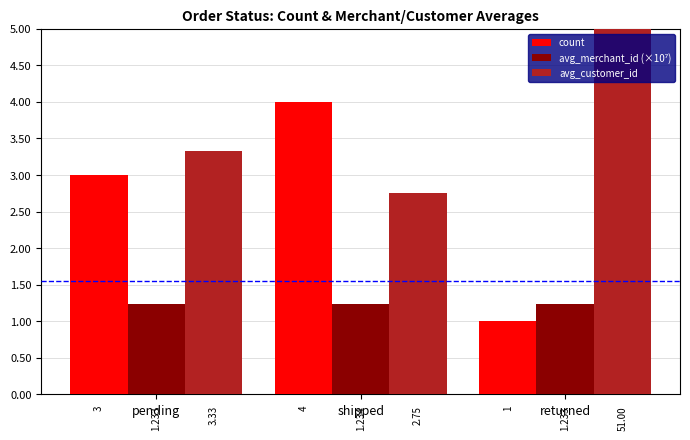

Reading left to right, extract all data points from this chart.

count: pending=3.0	shipped=4.0	returned=1.0
avg_merchant_id (×10⁷): pending=1.2	shipped=1.2	returned=1.2
avg_customer_id: pending=3.3	shipped=2.8	returned=51.0